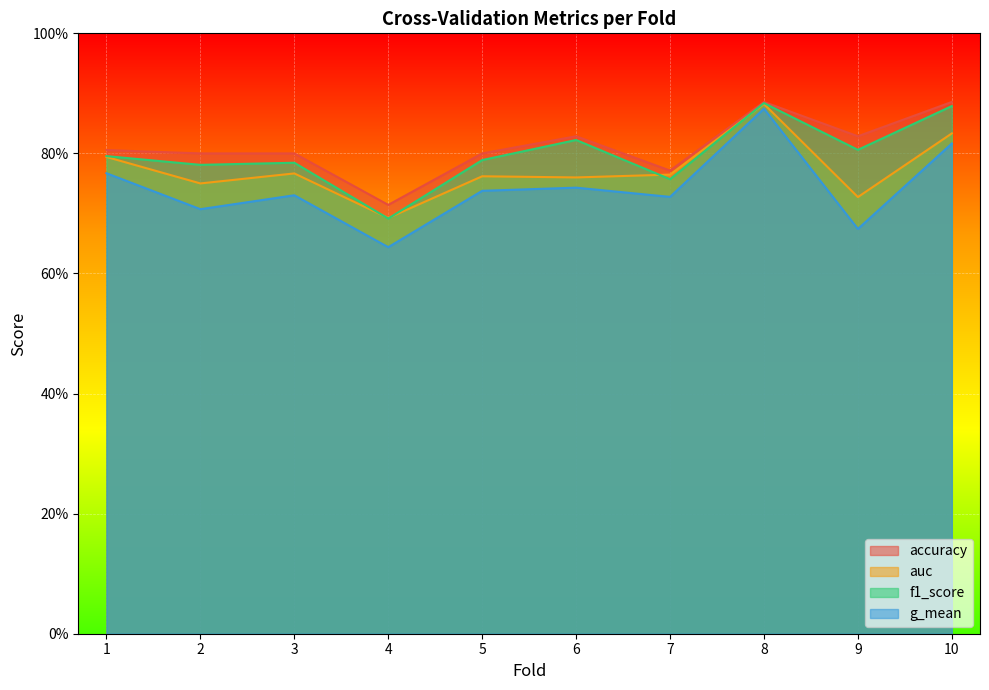

What is the sum of the g_mean values at 6 and 5?

1.5